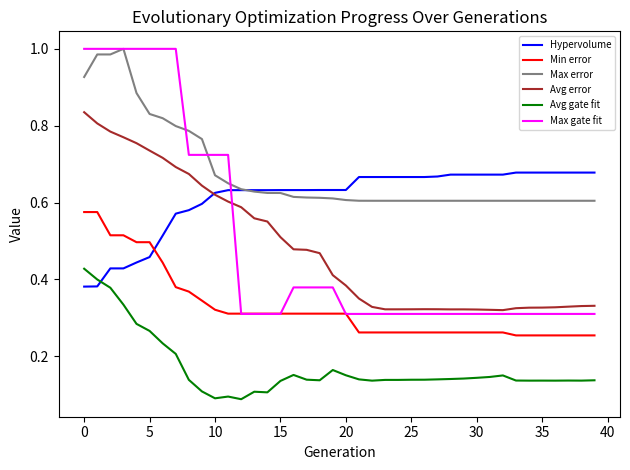

Which series has the widest spread of values?

Max gate fit